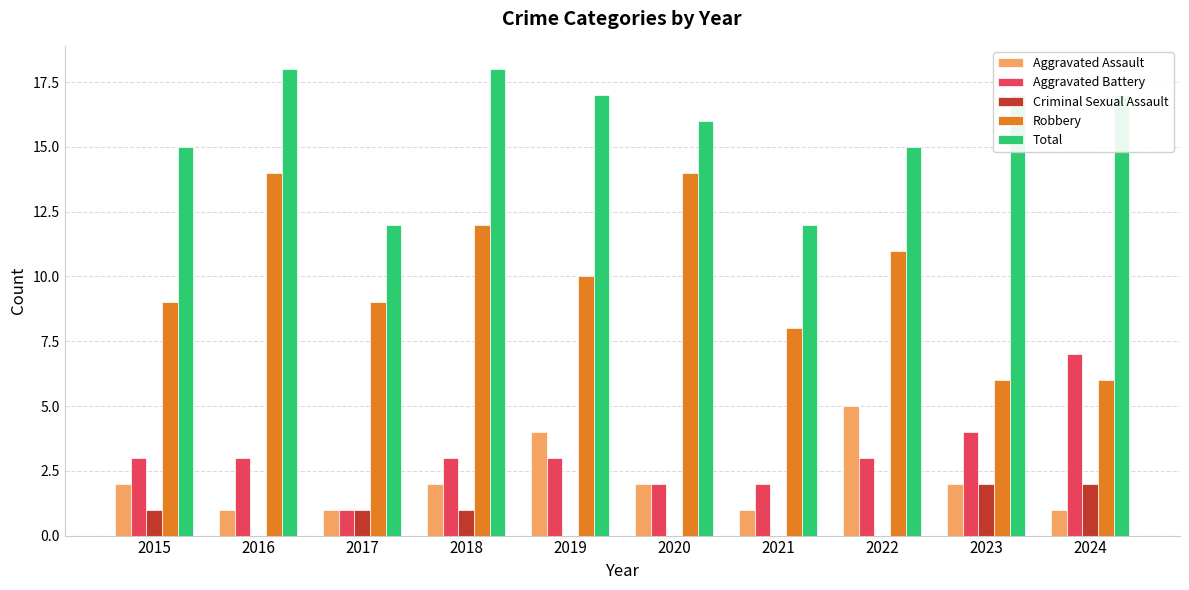

What is the average value of the Total series?

16